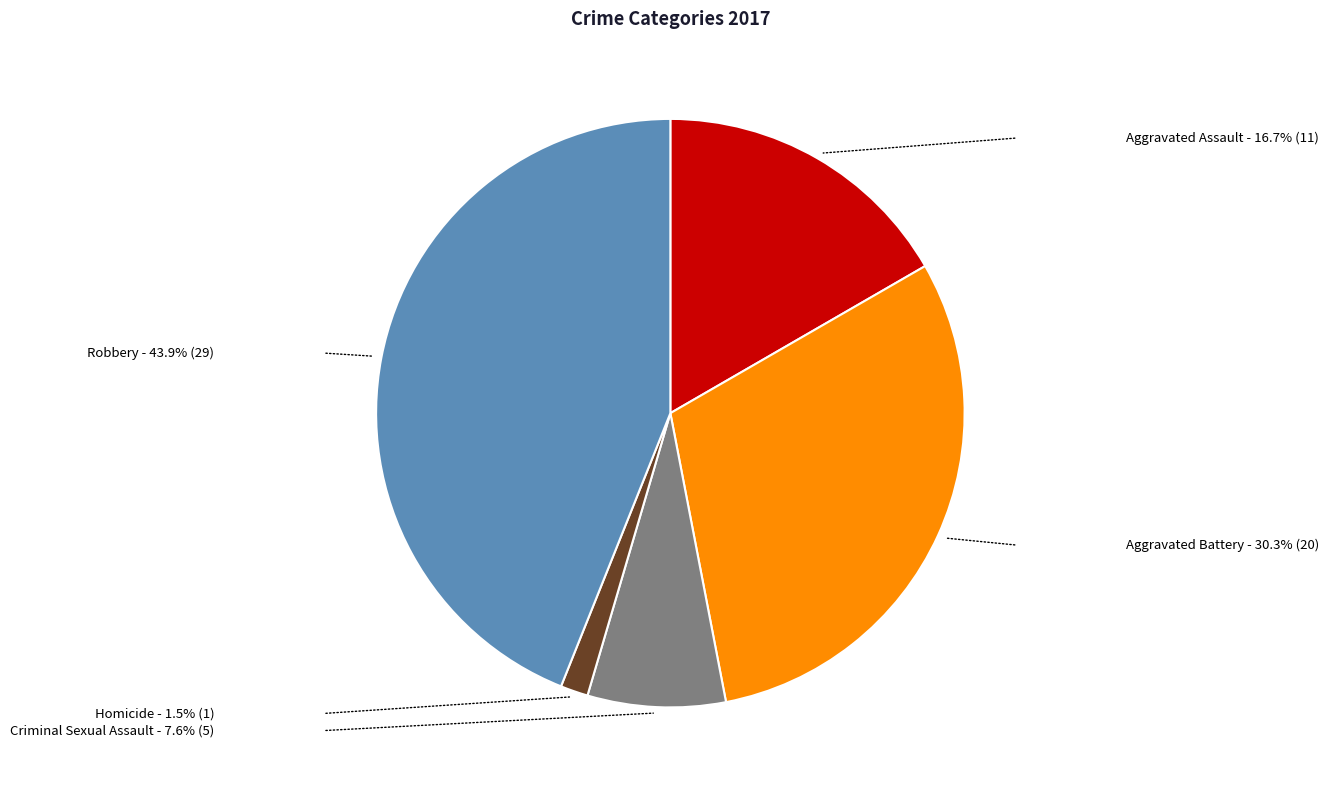

Rank the categories by value from highest to lowest.

Robbery, Aggravated Battery, Aggravated Assault, Criminal Sexual Assault, Homicide